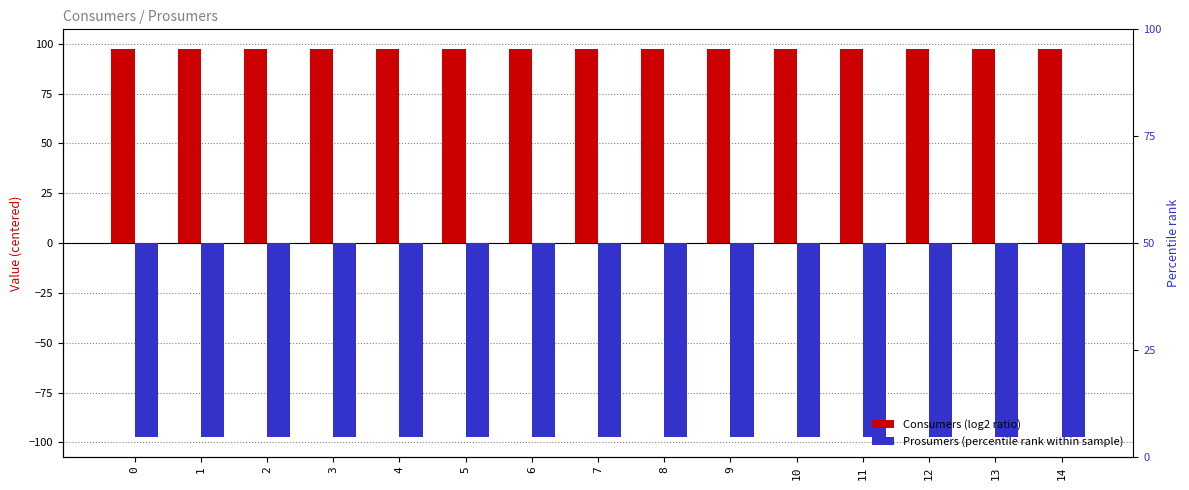

Is the value of Prosumers at 10 greater than the value of Consumers at 1?

No